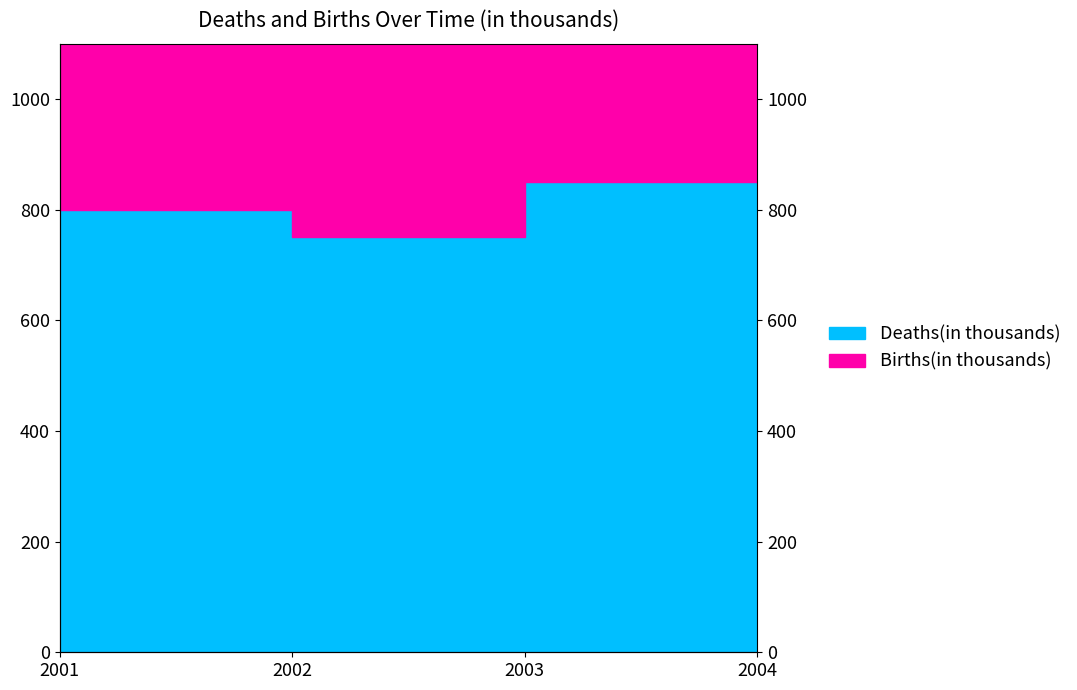

Which category has the lowest value across all series?

2002